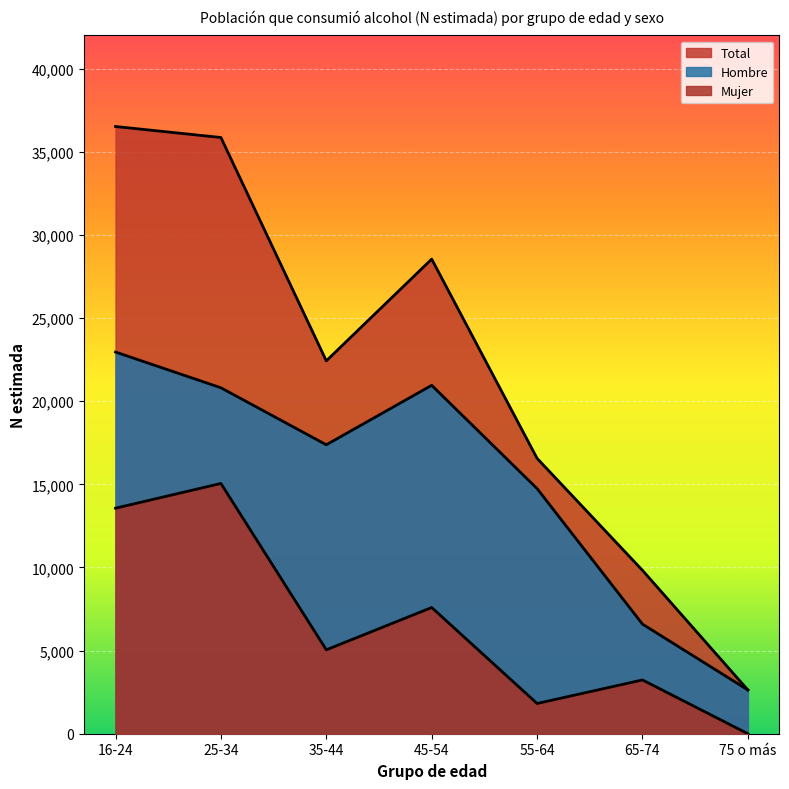

How many lines are shown in the chart?

3